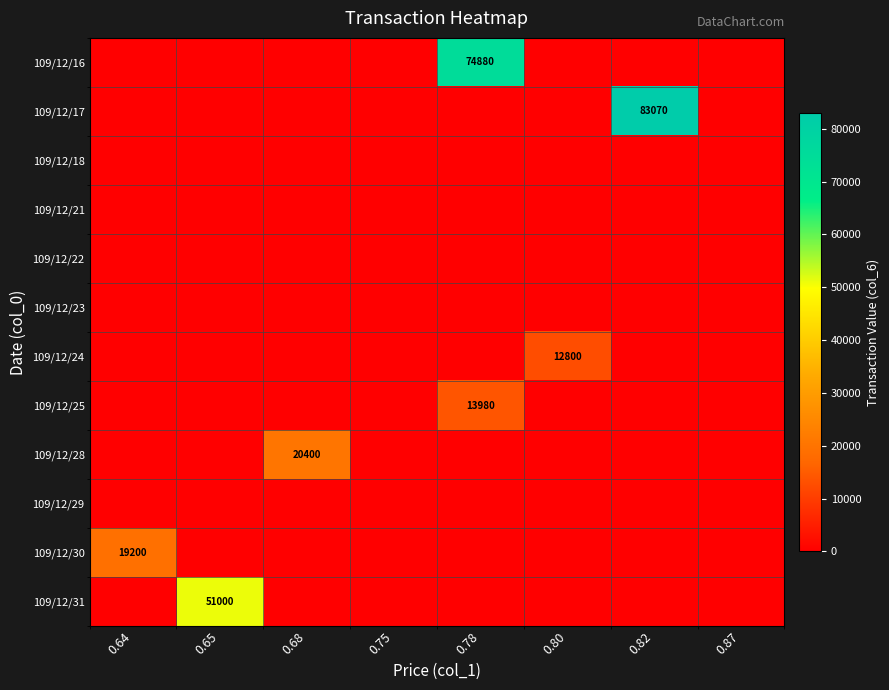

What is the maximum value for 109/12/31?

51000